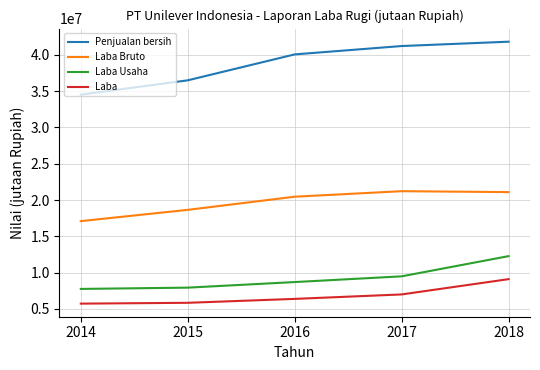

What is the total value across all series at 2016?

75611161